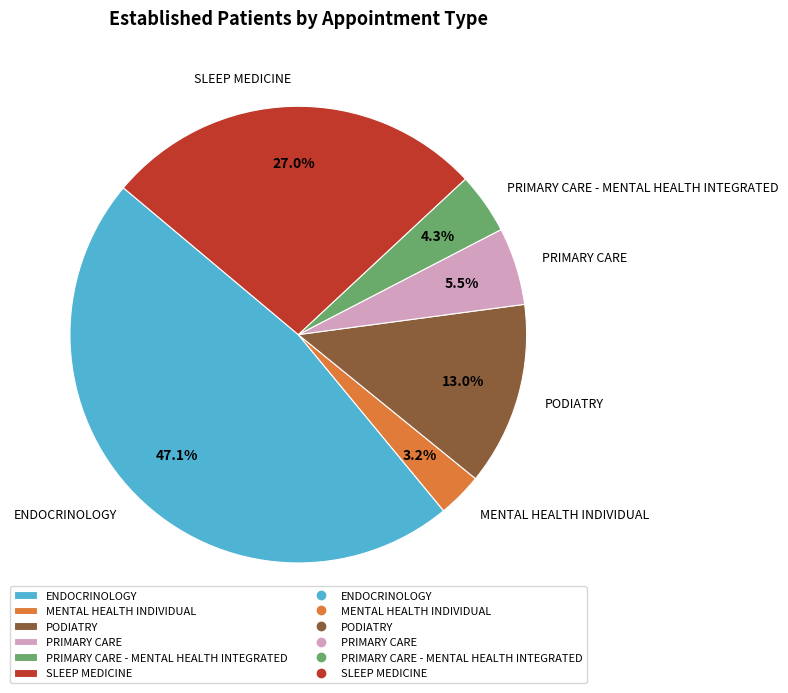

To the nearest percent, what is the difference between the PODIATRY and PRIMARY CARE slice percentages?

7%